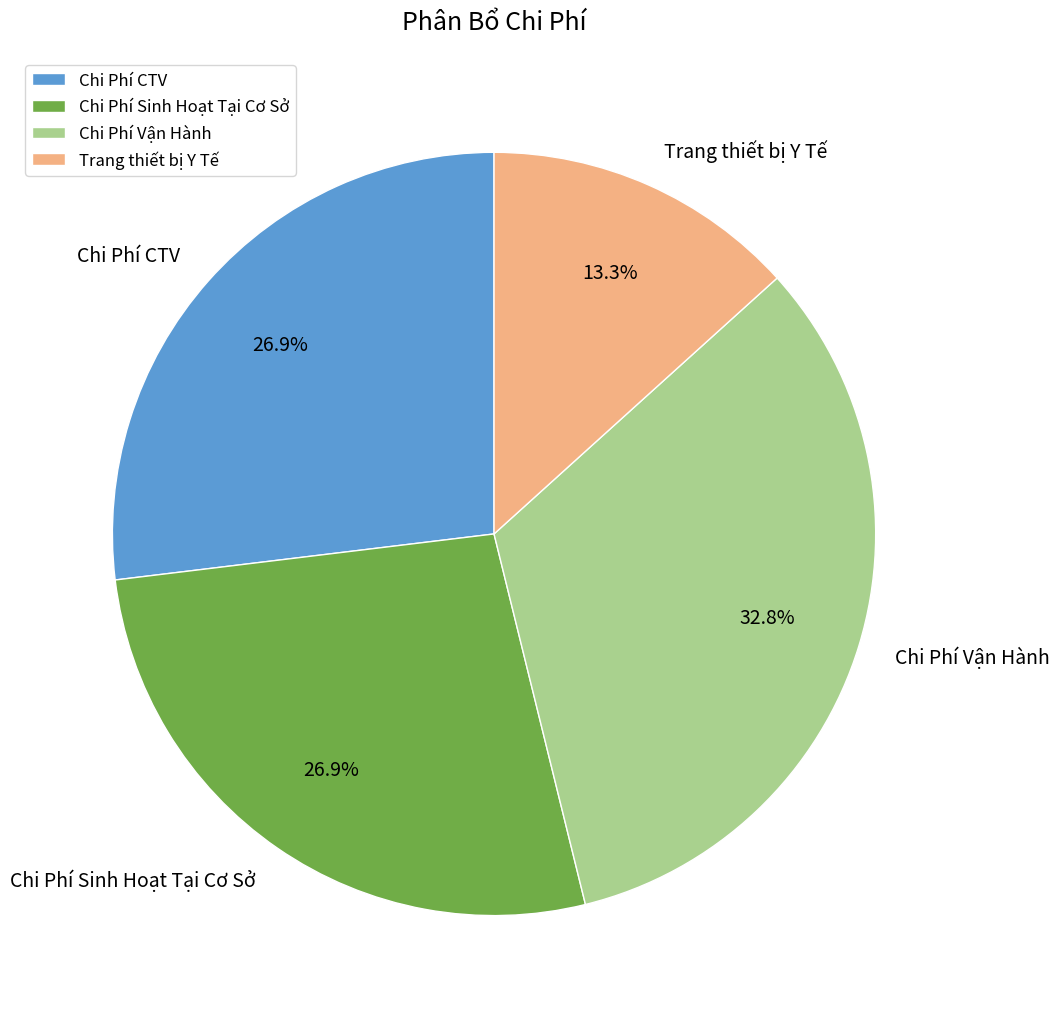

Does Chi Phí CTV account for over 50% of the chart?

No